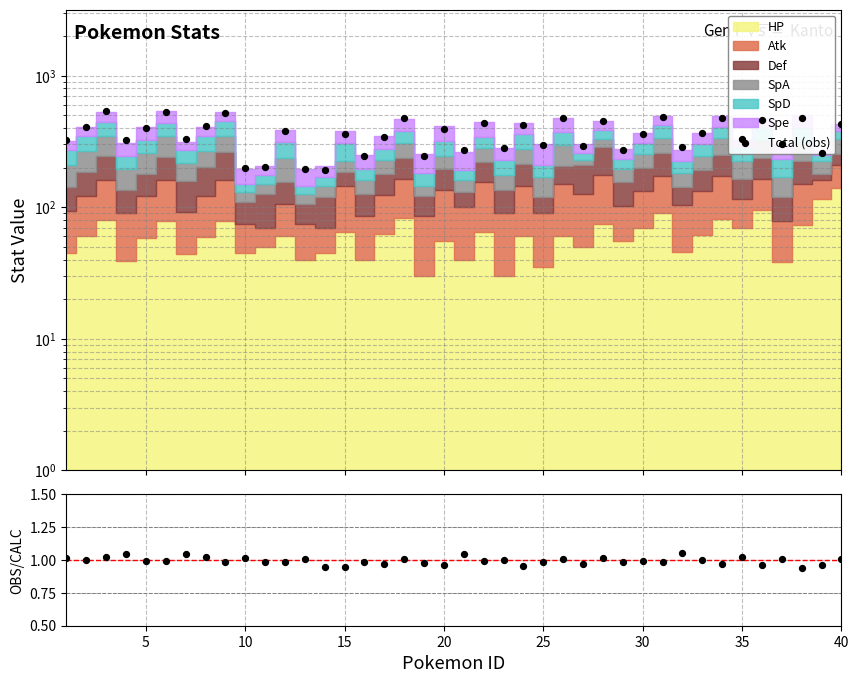

Which series contains the lowest Y value?

Obs/Calc